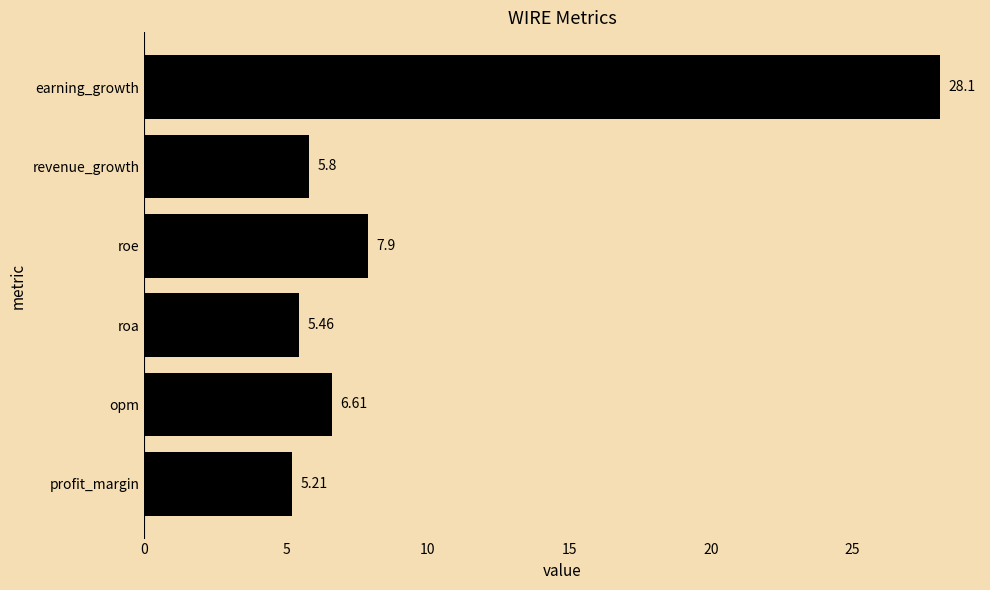

What is the change in value from roa to revenue_growth?

+0.3